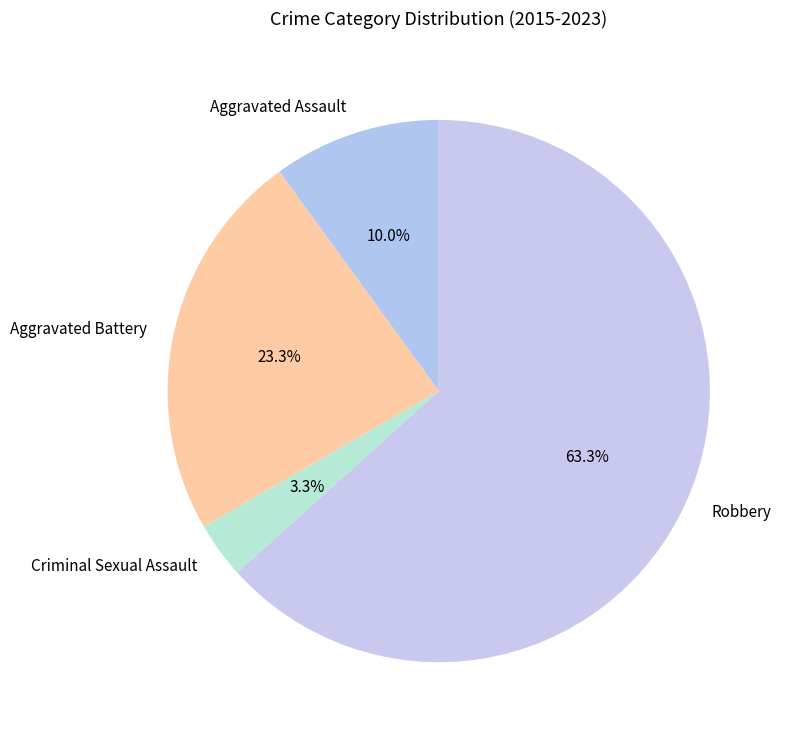

True or false: Robbery accounts for 53% of the total.

False